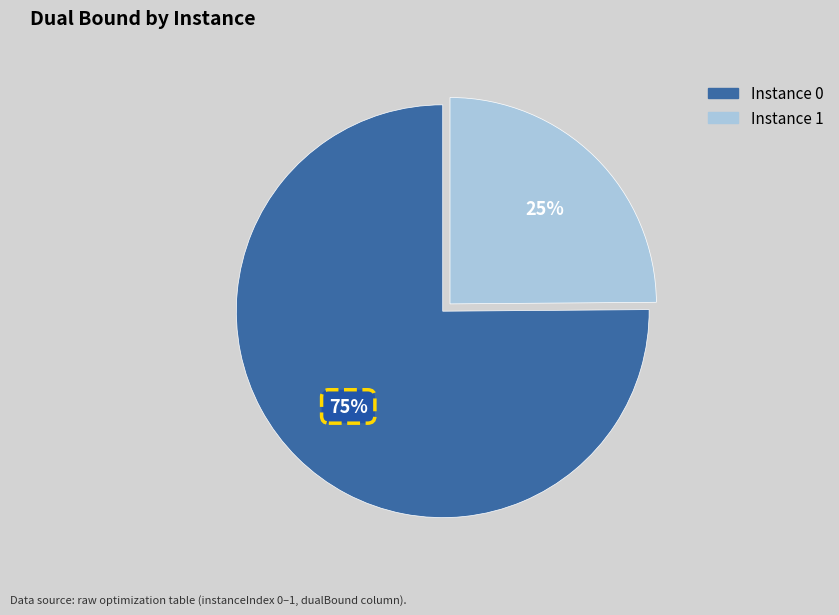

To the nearest percent, what is the average slice percentage?

50%